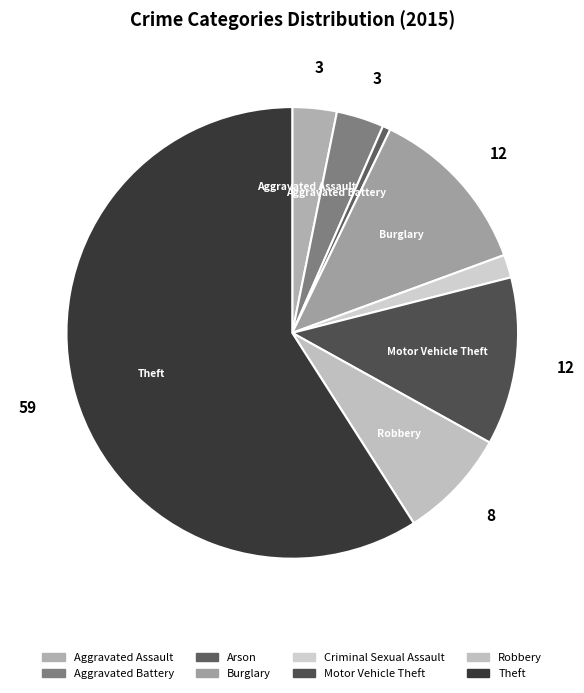

Count the number of slices in the pie.

8